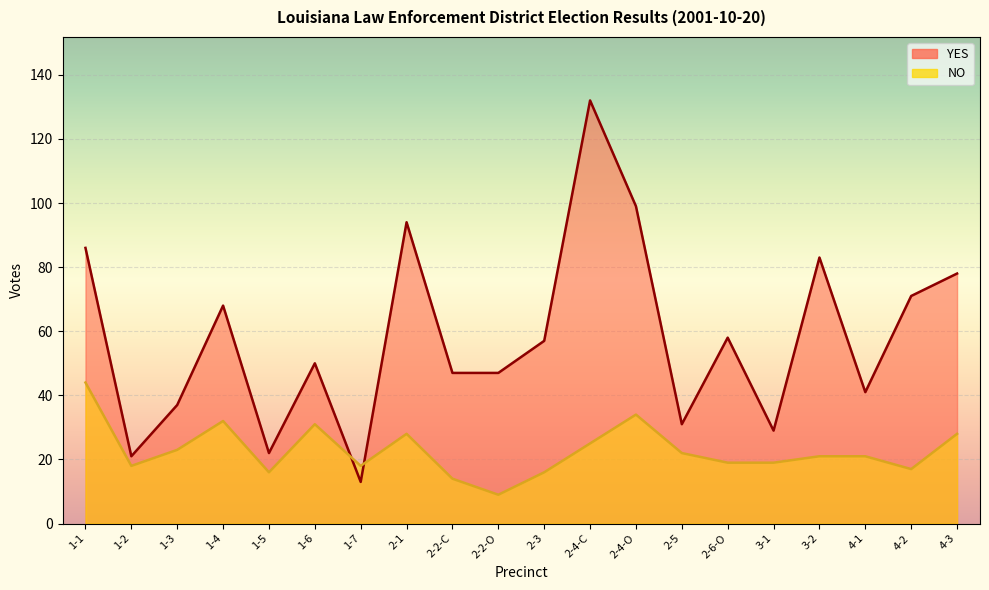

Reading left to right, what are all the values shown in this chart?

YES: 86	21	37	68	22	50	13	94	47	47	57	132	99	31	58	29	83	41	71	78
NO: 44	18	23	32	16	31	18	28	14	9	16	25	34	22	19	19	21	21	17	28